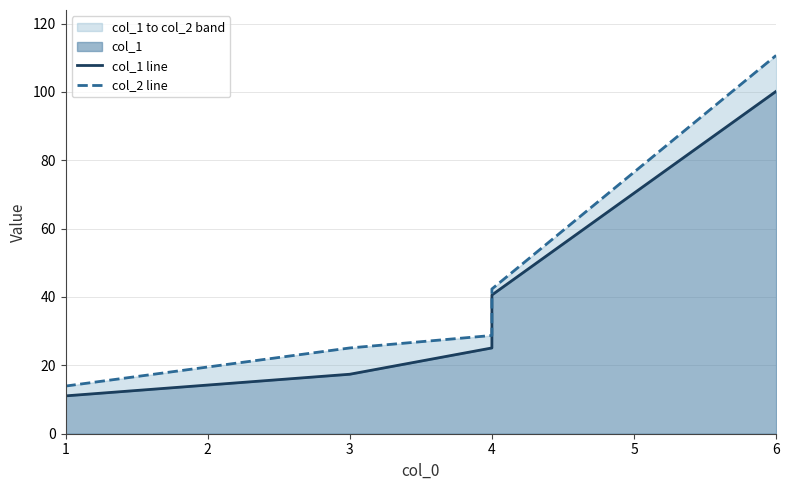

What is the value of the col_2 line point at the 5th from the left?

110.7